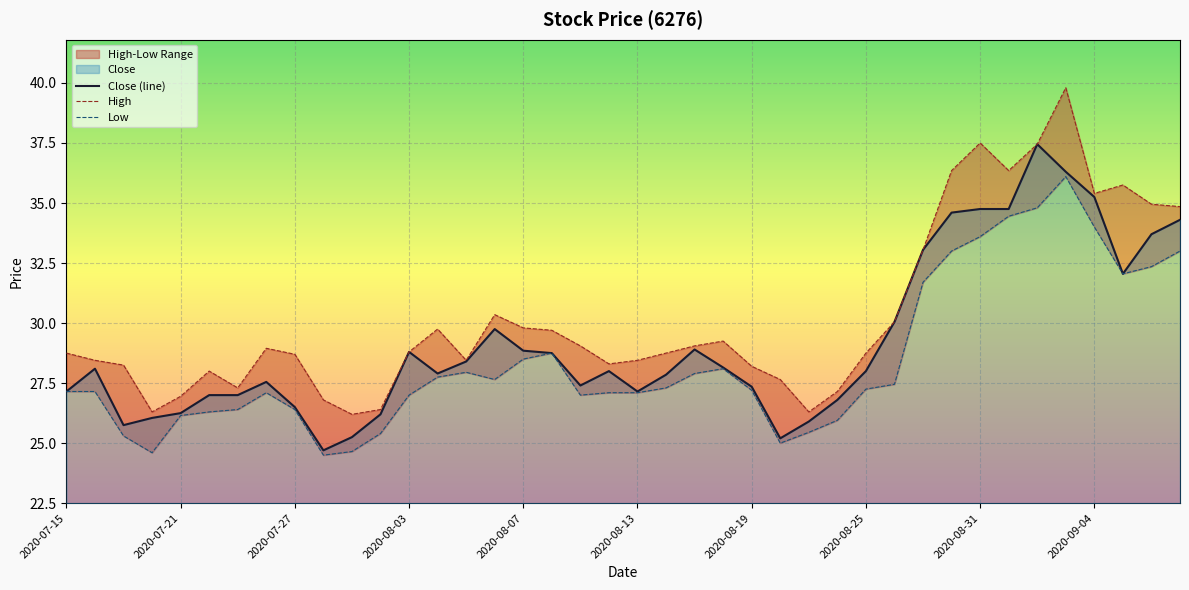

True or false: Close (line) has a value of 47.0 at 2020-08-25.

False